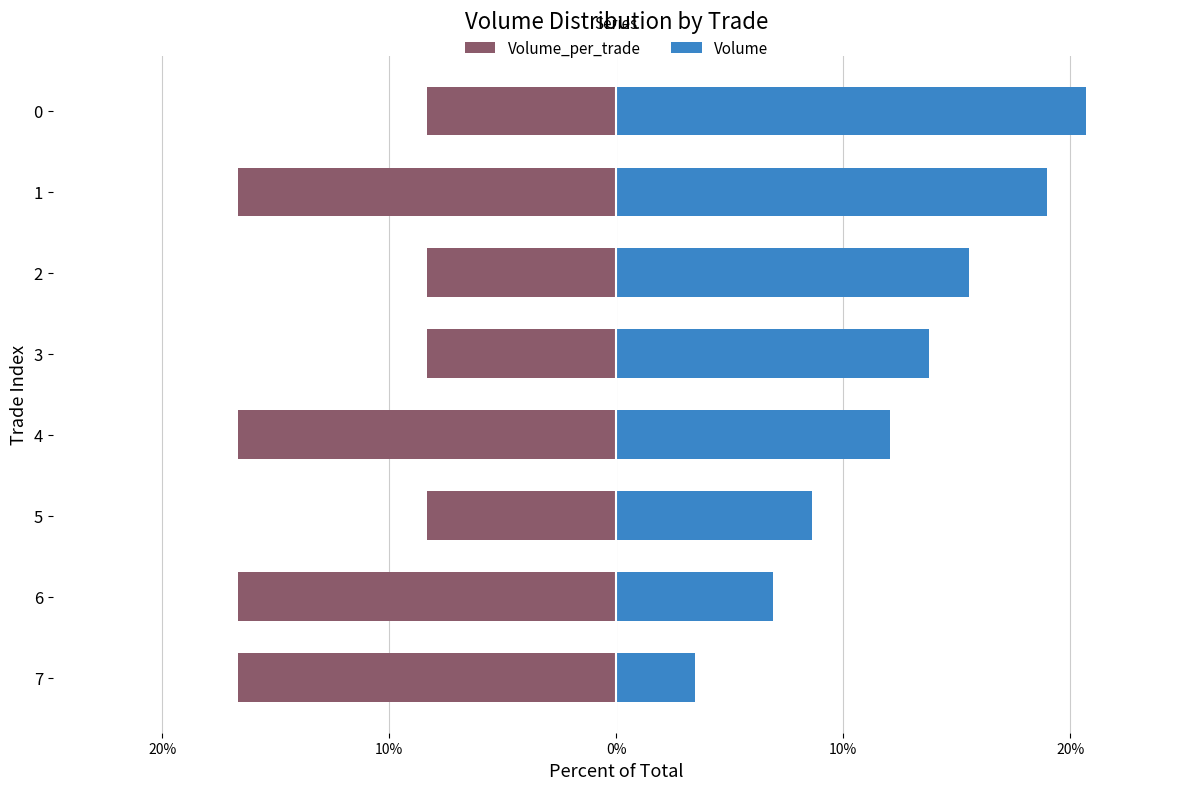

What is the minimum value shown in the chart?

-16.7